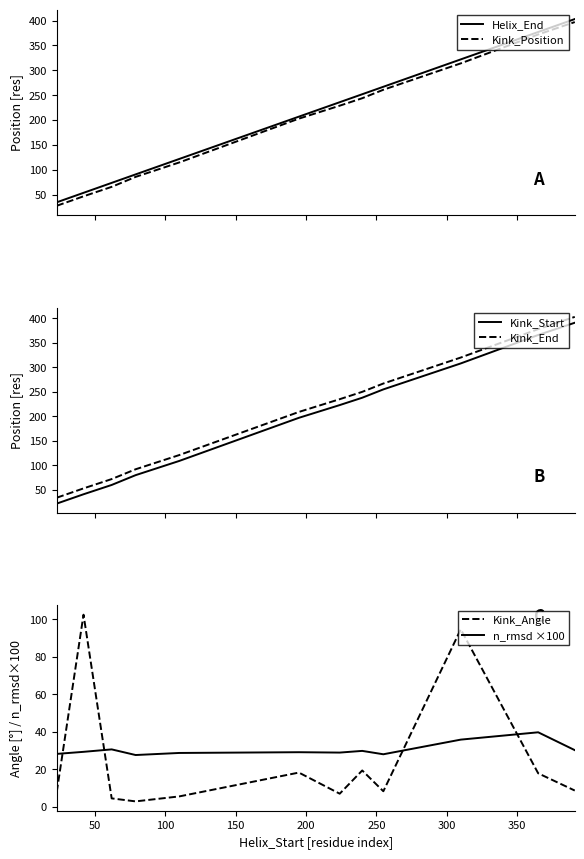

What is the highest value of the Kink_Position series?

397